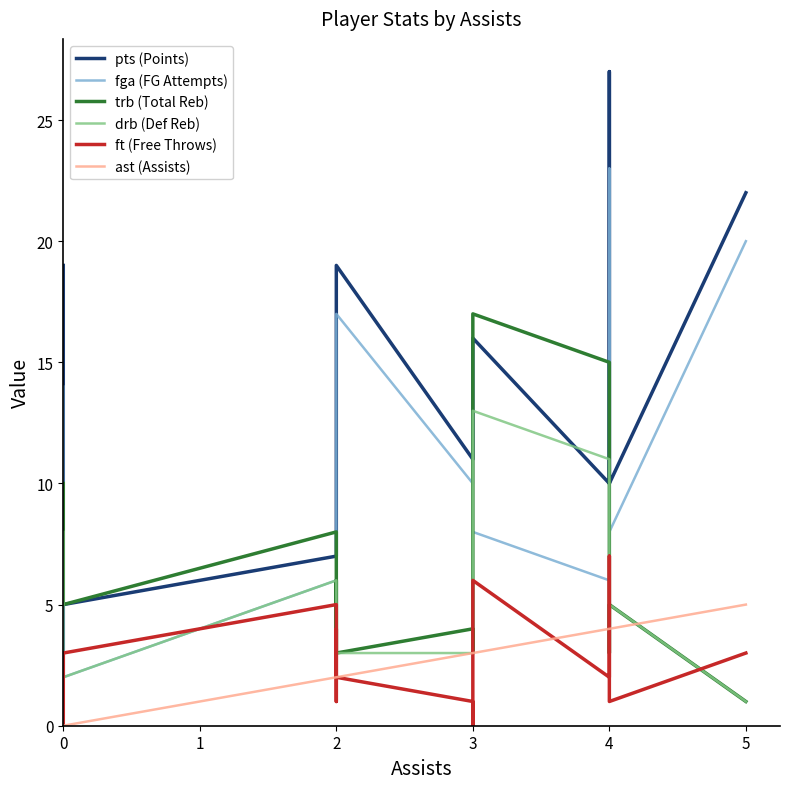

Which series has the largest range (max minus min)?

pts (Points)